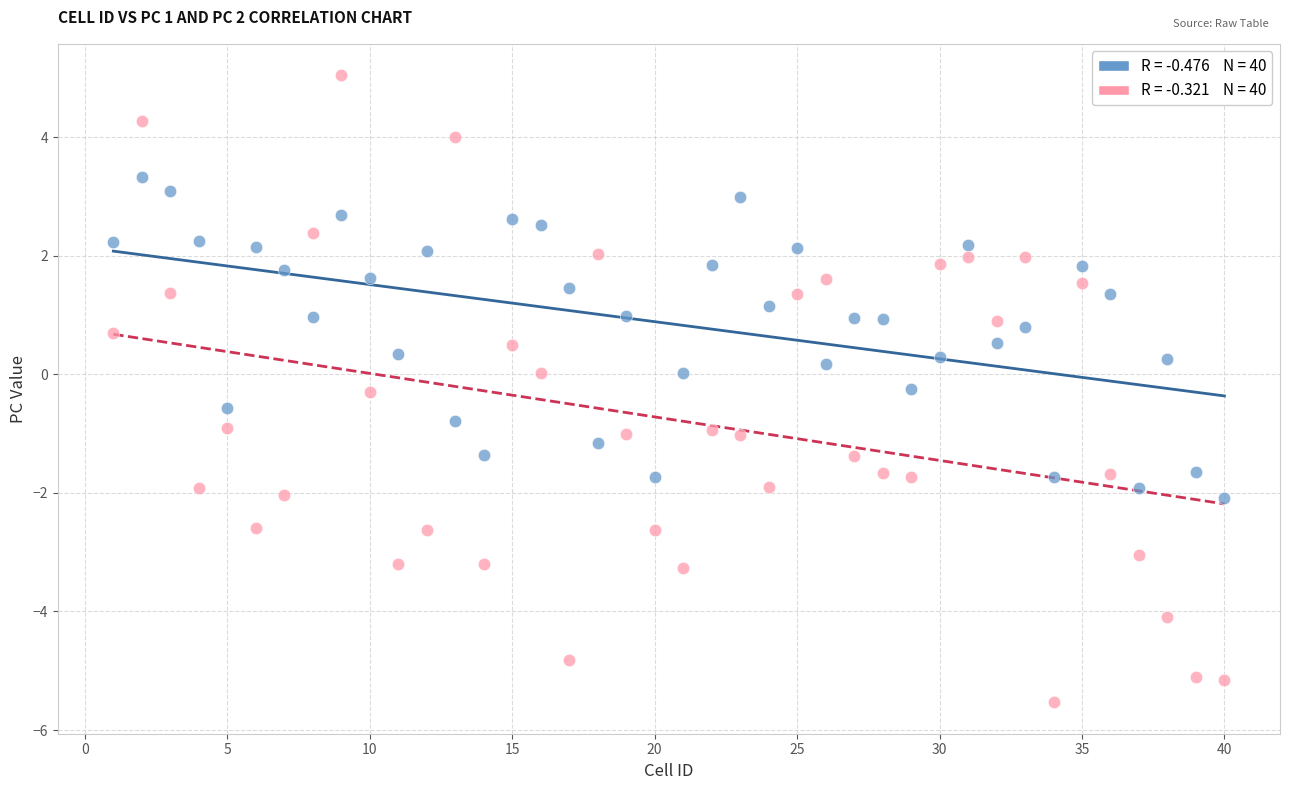

How many data points are displayed?

80